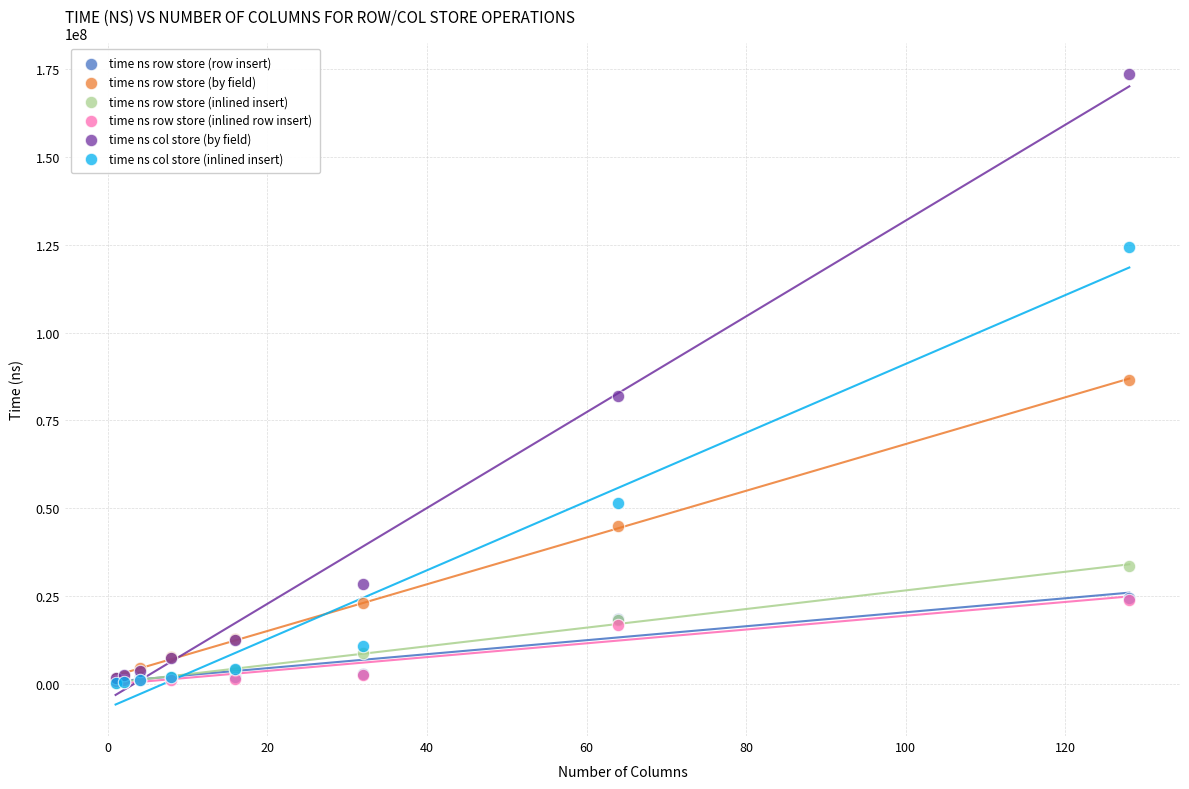

Which series reaches the maximum Y coordinate?

time ns col store (by field)